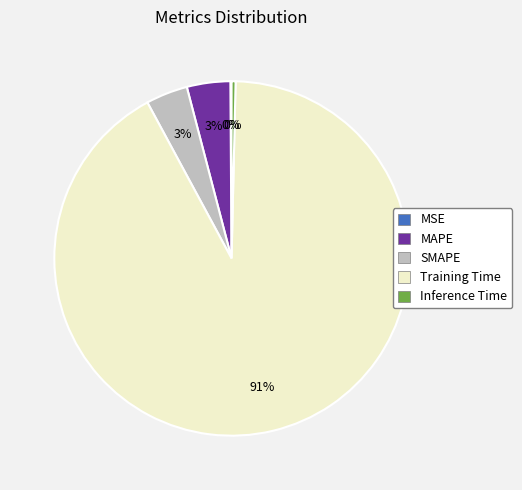

Is it true that MAPE is 12% of the pie?

False